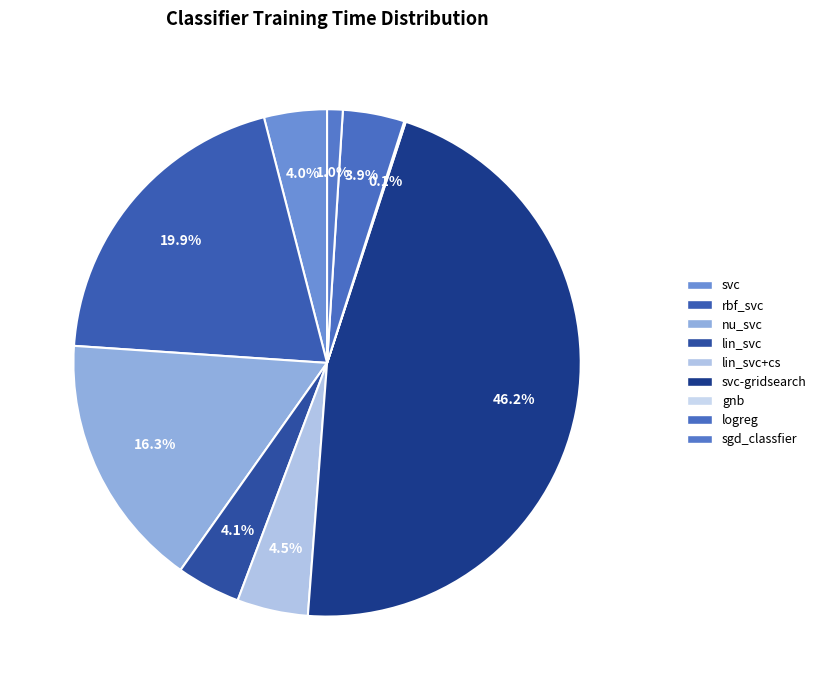

Count the number of slices in the pie.

9